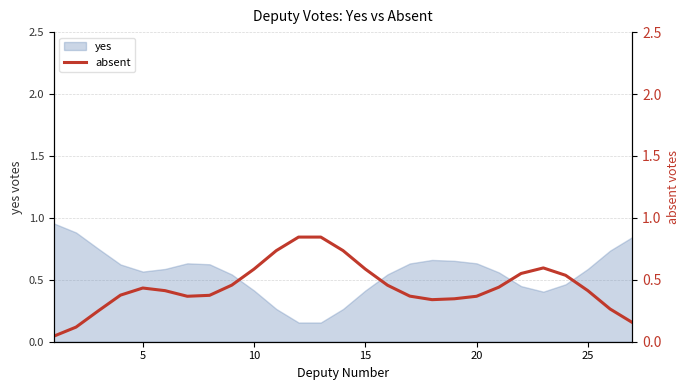

How many categories are shown in the chart?

27